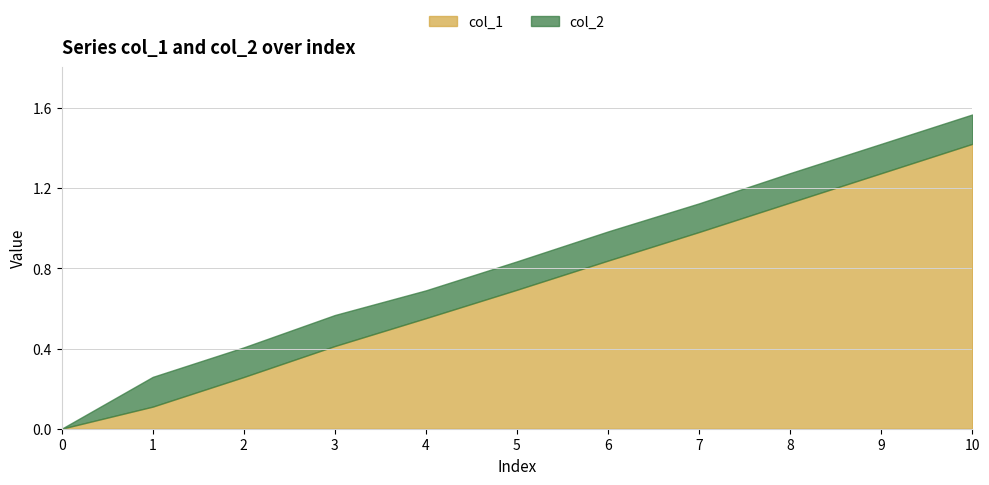

At which label does col_1 reach its peak?

10